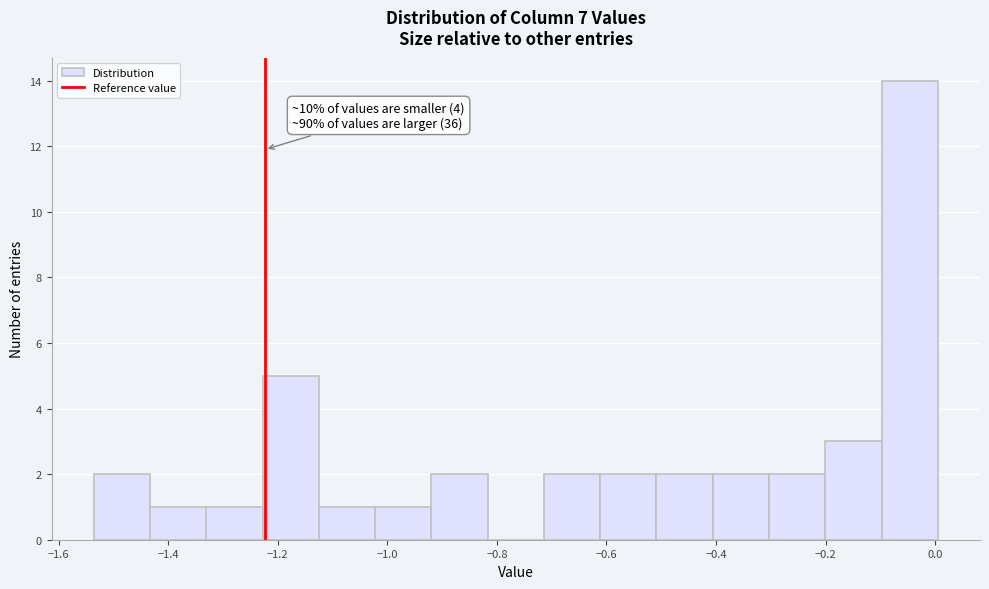

Which range on the x-axis has the tallest bar?

-0.10 to 0.00